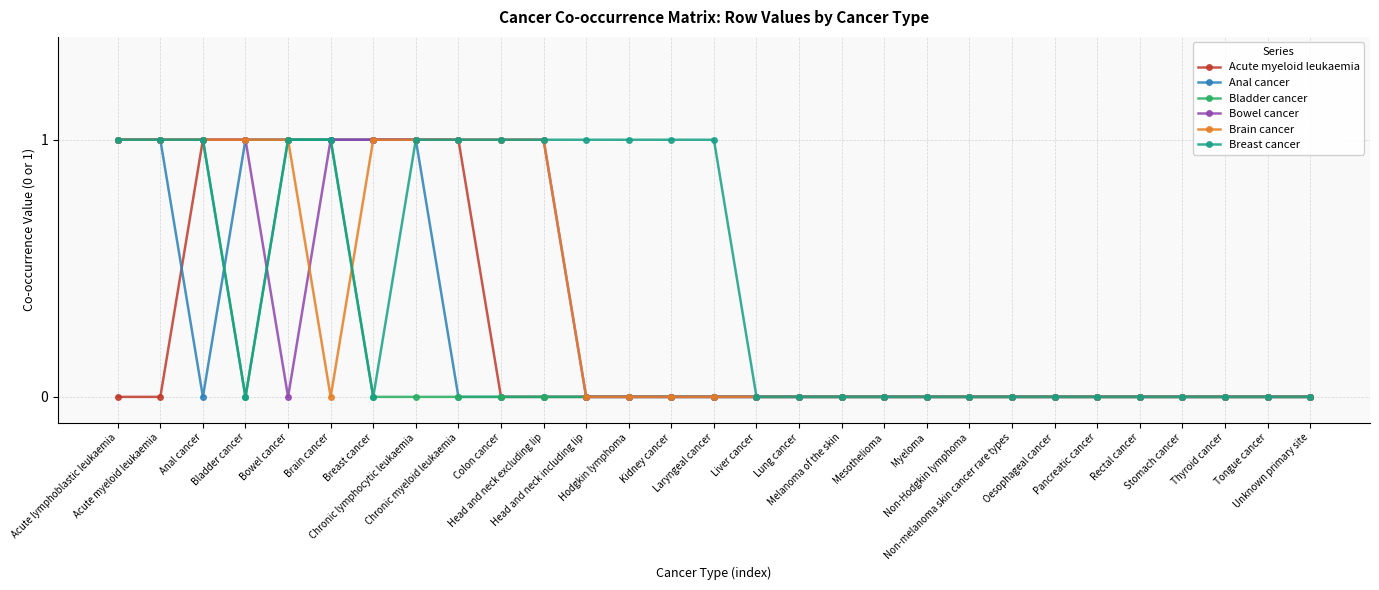

Reading right to left, extract all data points from this chart.

Acute myeloid leukaemia: Unknown primary site=0	Tongue cancer=0	Thyroid cancer=0	Stomach cancer=0	Rectal cancer=0	Pancreatic cancer=0	Oesophageal cancer=0	Non-melanoma skin cancer rare types=0	Non-Hodgkin lymphoma=0	Myeloma=0	Mesothelioma=0	Melanoma of the skin=0	Lung cancer=0	Liver cancer=0	Laryngeal cancer=0	Kidney cancer=0	Hodgkin lymphoma=0	Head and neck including lip=0	Head and neck excluding lip=0	Colon cancer=0	Chronic myeloid leukaemia=1	Chronic lymphocytic leukaemia=1	Breast cancer=1	Brain cancer=1	Bowel cancer=1	Bladder cancer=1	Anal cancer=1	Acute myeloid leukaemia=0	Acute lymphoblastic leukaemia=0
Anal cancer: Unknown primary site=0	Tongue cancer=0	Thyroid cancer=0	Stomach cancer=0	Rectal cancer=0	Pancreatic cancer=0	Oesophageal cancer=0	Non-melanoma skin cancer rare types=0	Non-Hodgkin lymphoma=0	Myeloma=0	Mesothelioma=0	Melanoma of the skin=0	Lung cancer=0	Liver cancer=0	Laryngeal cancer=0	Kidney cancer=0	Hodgkin lymphoma=0	Head and neck including lip=0	Head and neck excluding lip=0	Colon cancer=0	Chronic myeloid leukaemia=0	Chronic lymphocytic leukaemia=1	Breast cancer=1	Brain cancer=1	Bowel cancer=1	Bladder cancer=1	Anal cancer=0	Acute myeloid leukaemia=1	Acute lymphoblastic leukaemia=1
Bladder cancer: Unknown primary site=0	Tongue cancer=0	Thyroid cancer=0	Stomach cancer=0	Rectal cancer=0	Pancreatic cancer=0	Oesophageal cancer=0	Non-melanoma skin cancer rare types=0	Non-Hodgkin lymphoma=0	Myeloma=0	Mesothelioma=0	Melanoma of the skin=0	Lung cancer=0	Liver cancer=0	Laryngeal cancer=0	Kidney cancer=0	Hodgkin lymphoma=0	Head and neck including lip=0	Head and neck excluding lip=0	Colon cancer=0	Chronic myeloid leukaemia=0	Chronic lymphocytic leukaemia=0	Breast cancer=0	Brain cancer=1	Bowel cancer=1	Bladder cancer=0	Anal cancer=1	Acute myeloid leukaemia=1	Acute lymphoblastic leukaemia=1
Bowel cancer: Unknown primary site=0	Tongue cancer=0	Thyroid cancer=0	Stomach cancer=0	Rectal cancer=0	Pancreatic cancer=0	Oesophageal cancer=0	Non-melanoma skin cancer rare types=0	Non-Hodgkin lymphoma=0	Myeloma=0	Mesothelioma=0	Melanoma of the skin=0	Lung cancer=0	Liver cancer=0	Laryngeal cancer=0	Kidney cancer=0	Hodgkin lymphoma=0	Head and neck including lip=0	Head and neck excluding lip=1	Colon cancer=1	Chronic myeloid leukaemia=1	Chronic lymphocytic leukaemia=1	Breast cancer=1	Brain cancer=1	Bowel cancer=0	Bladder cancer=1	Anal cancer=1	Acute myeloid leukaemia=1	Acute lymphoblastic leukaemia=1
Brain cancer: Unknown primary site=0	Tongue cancer=0	Thyroid cancer=0	Stomach cancer=0	Rectal cancer=0	Pancreatic cancer=0	Oesophageal cancer=0	Non-melanoma skin cancer rare types=0	Non-Hodgkin lymphoma=0	Myeloma=0	Mesothelioma=0	Melanoma of the skin=0	Lung cancer=0	Liver cancer=0	Laryngeal cancer=0	Kidney cancer=0	Hodgkin lymphoma=0	Head and neck including lip=0	Head and neck excluding lip=1	Colon cancer=1	Chronic myeloid leukaemia=1	Chronic lymphocytic leukaemia=1	Breast cancer=1	Brain cancer=0	Bowel cancer=1	Bladder cancer=1	Anal cancer=1	Acute myeloid leukaemia=1	Acute lymphoblastic leukaemia=1
Breast cancer: Unknown primary site=0	Tongue cancer=0	Thyroid cancer=0	Stomach cancer=0	Rectal cancer=0	Pancreatic cancer=0	Oesophageal cancer=0	Non-melanoma skin cancer rare types=0	Non-Hodgkin lymphoma=0	Myeloma=0	Mesothelioma=0	Melanoma of the skin=0	Lung cancer=0	Liver cancer=0	Laryngeal cancer=1	Kidney cancer=1	Hodgkin lymphoma=1	Head and neck including lip=1	Head and neck excluding lip=1	Colon cancer=1	Chronic myeloid leukaemia=1	Chronic lymphocytic leukaemia=1	Breast cancer=0	Brain cancer=1	Bowel cancer=1	Bladder cancer=0	Anal cancer=1	Acute myeloid leukaemia=1	Acute lymphoblastic leukaemia=1